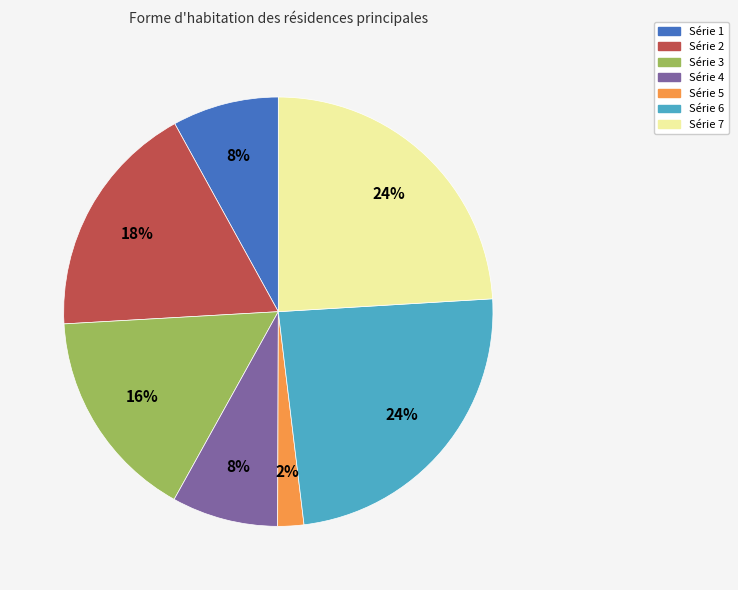

To the nearest percent, what is the difference between the largest and smallest slice percentages?

22%